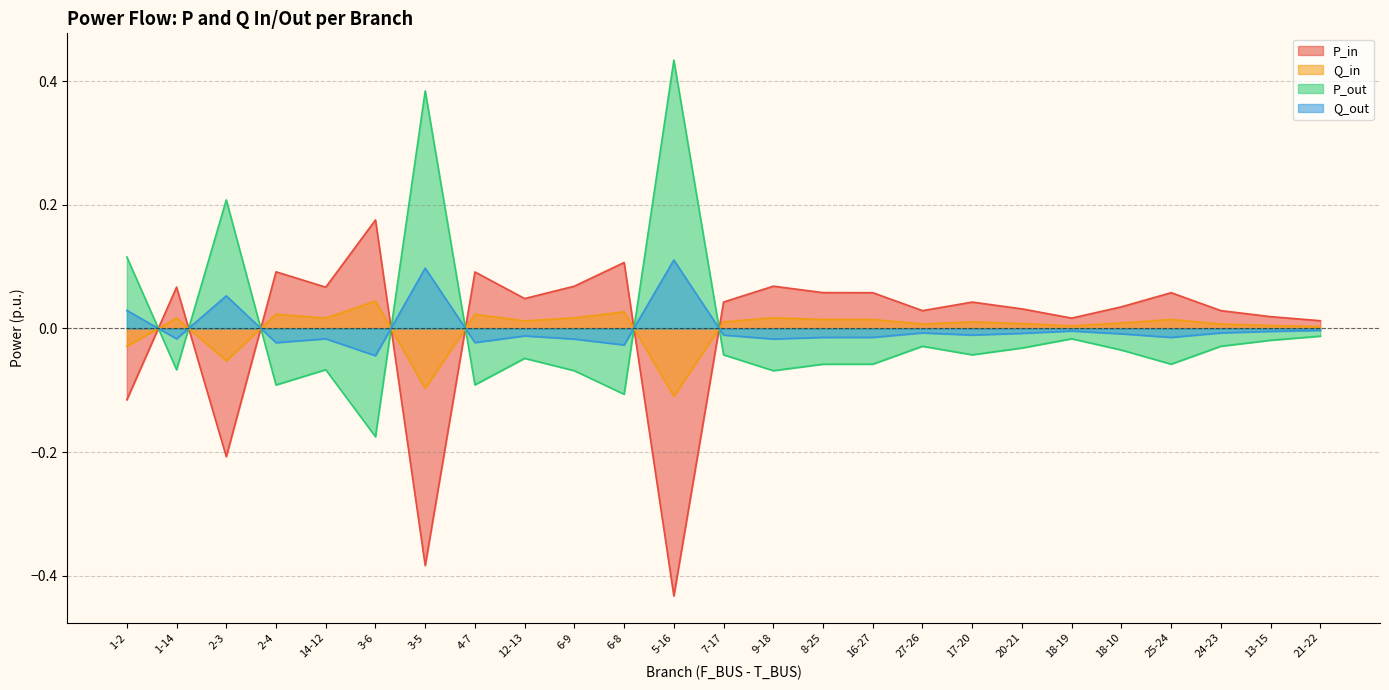

Count the number of data series in this chart.

4